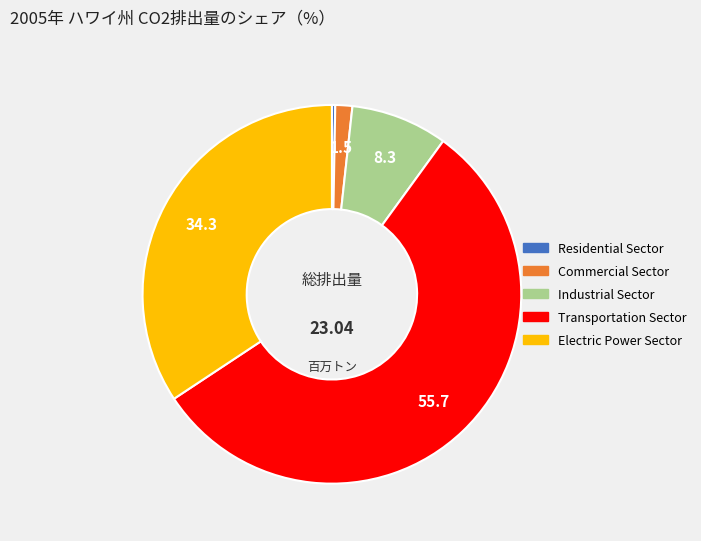

How many slices are in this pie chart?

5